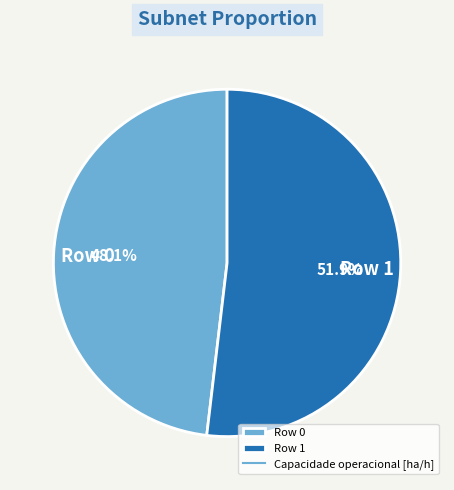

Do Row 1 and Row 0 together represent more than half of the pie?

Yes